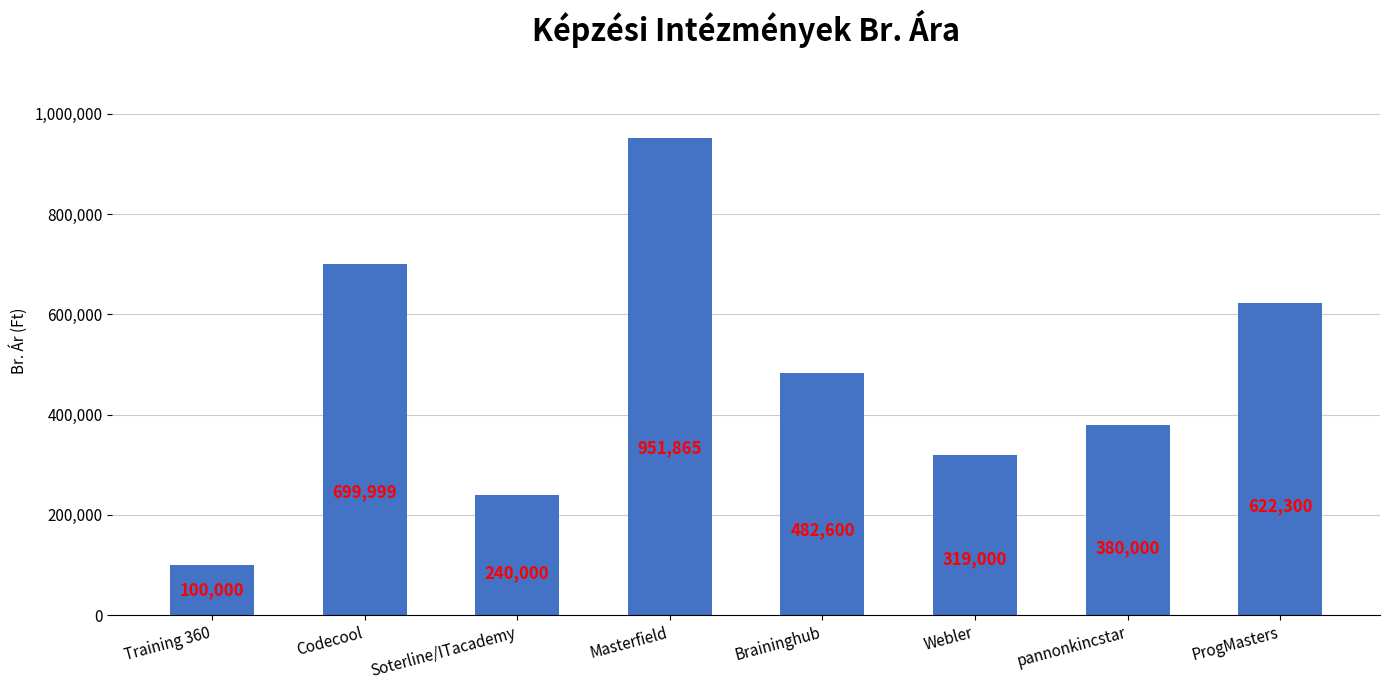

What is the value of the 7th bar from the left?

380000